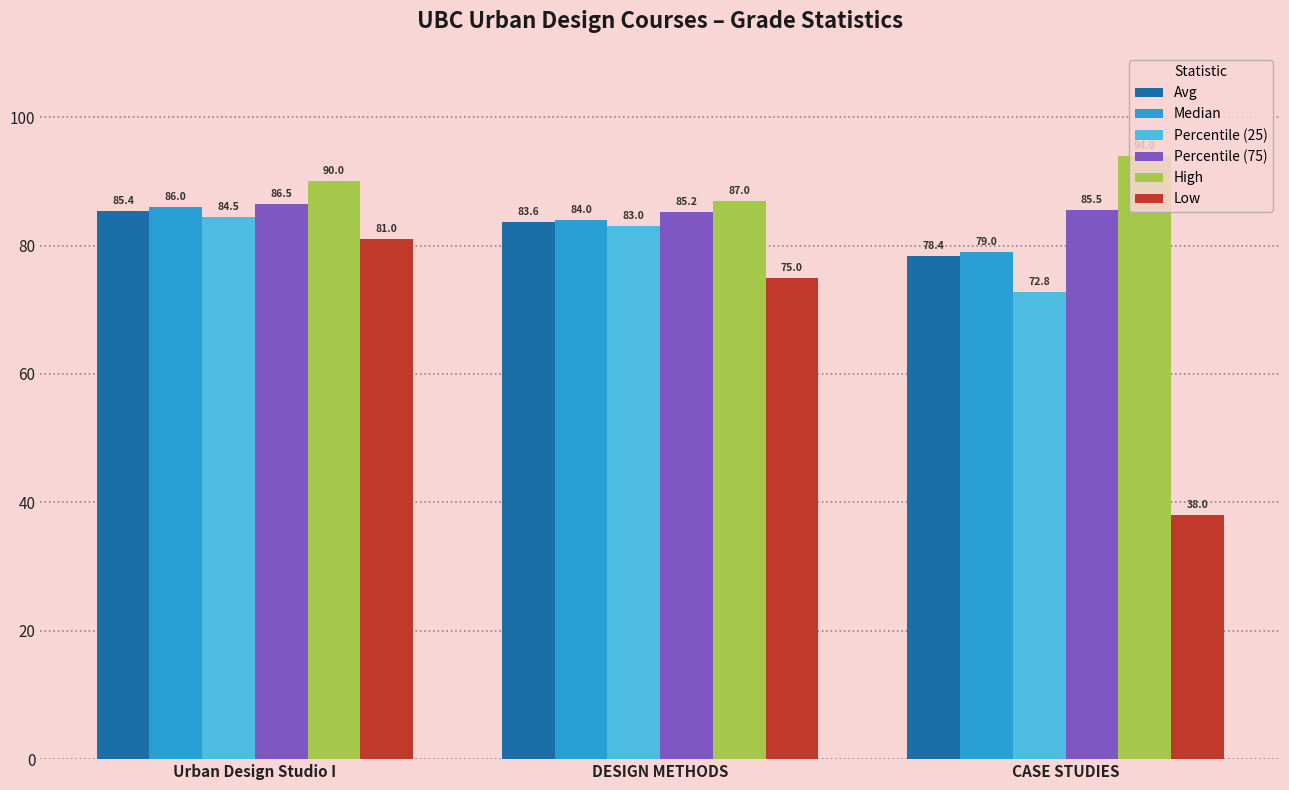

What are all the series names shown in the legend?

Avg, Median, Percentile (25), Percentile (75), High, Low